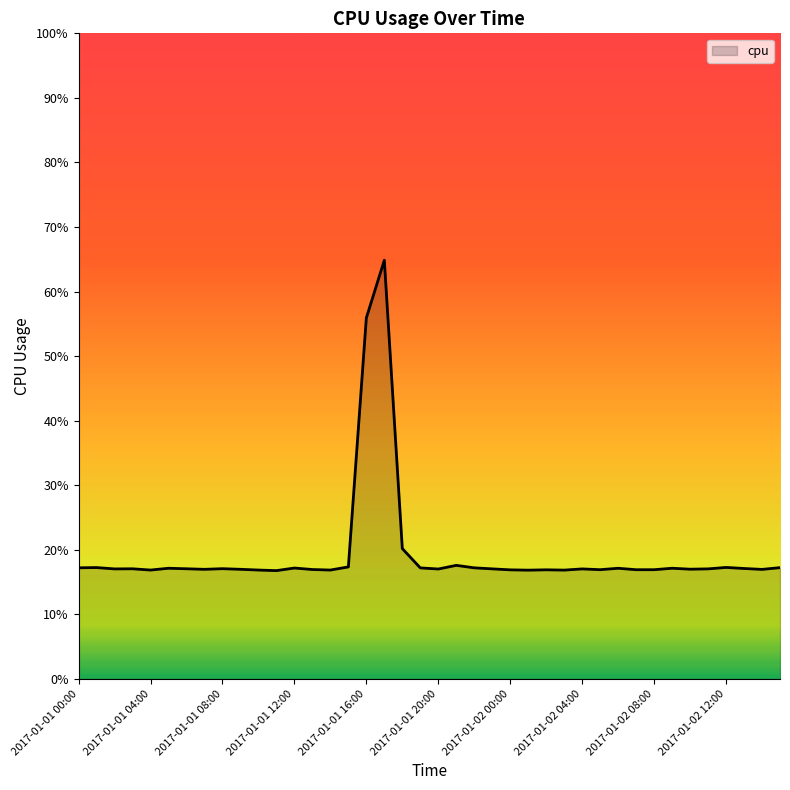

True or false: the data has more than 1 interior local peaks.

True